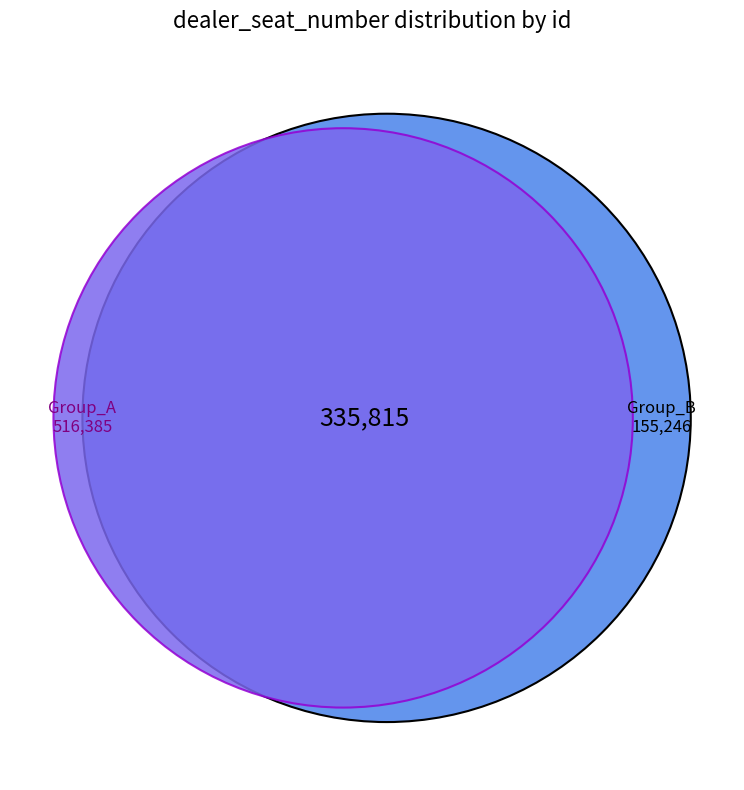

What percentage is the 1 slice, to the nearest percent?

14%